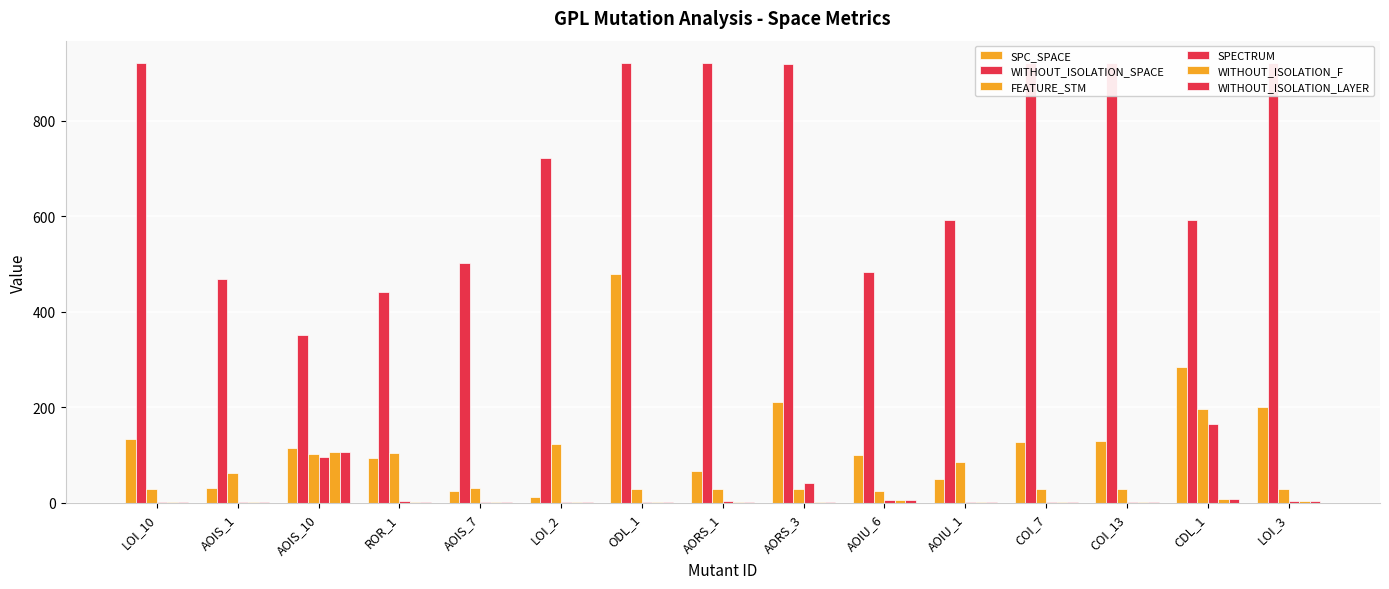

What is the difference between the highest and lowest values at AOIU_6?

478